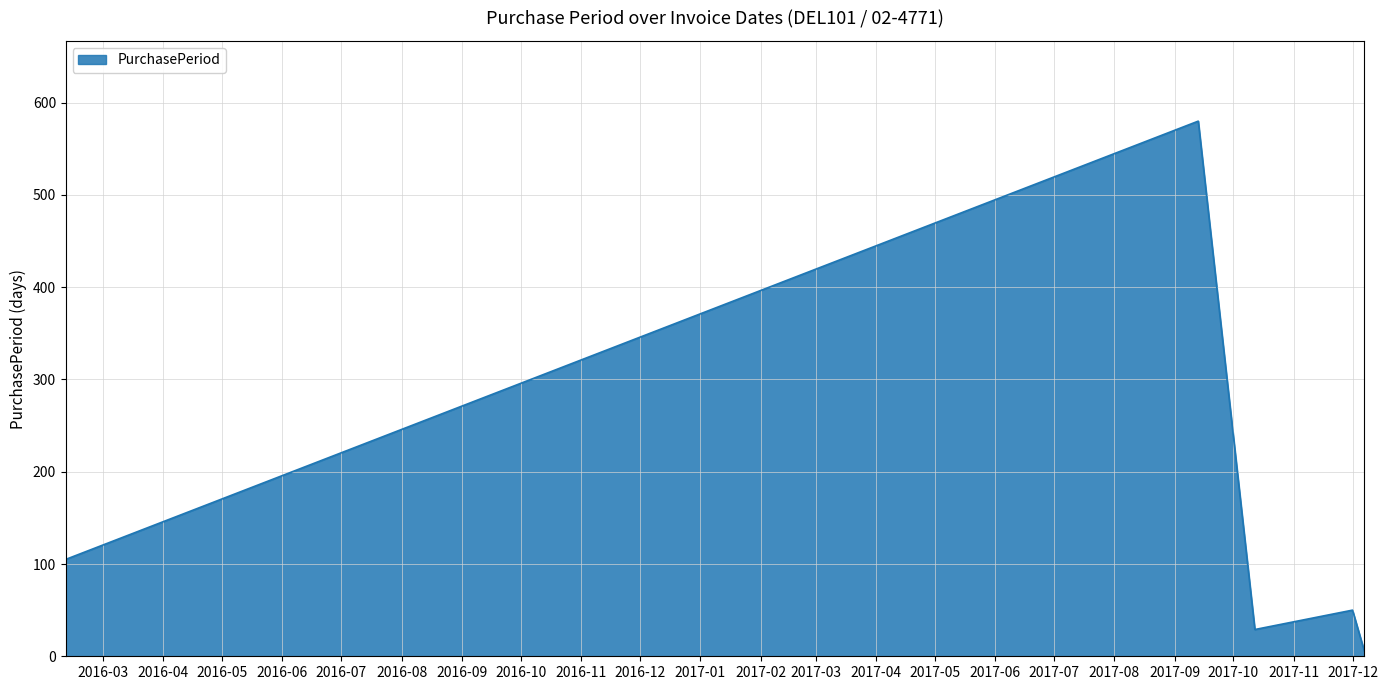

What is the greatest value displayed?

580